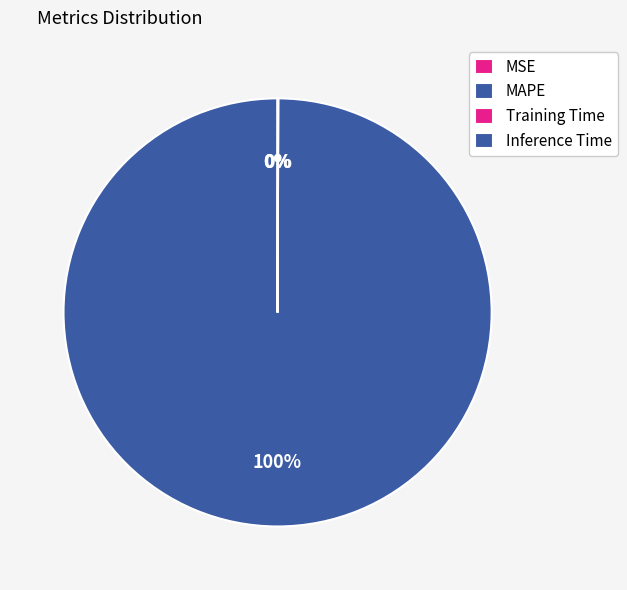

To the nearest percent, what is the difference between the MAPE and MSE slice percentages?

100%